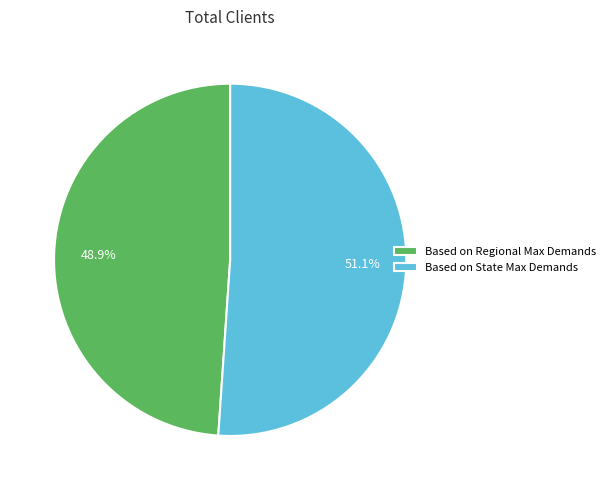

Combined, do Based on Regional Max Demands and Based on State Max Demands account for over 50%?

Yes